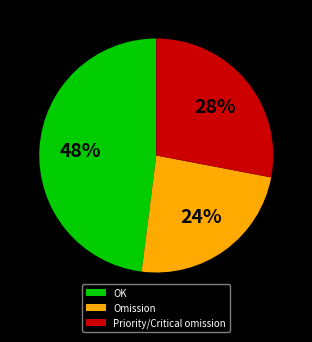

Combined, do Priority/Critical omission and OK account for over 50%?

Yes